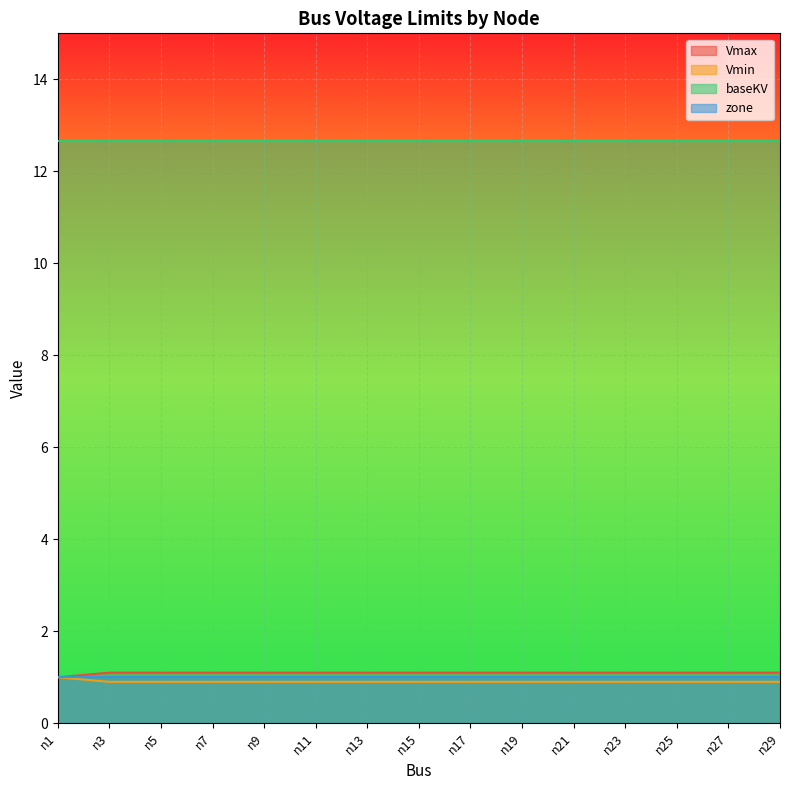

True or false: Vmax and Vmin cross at least once.

False